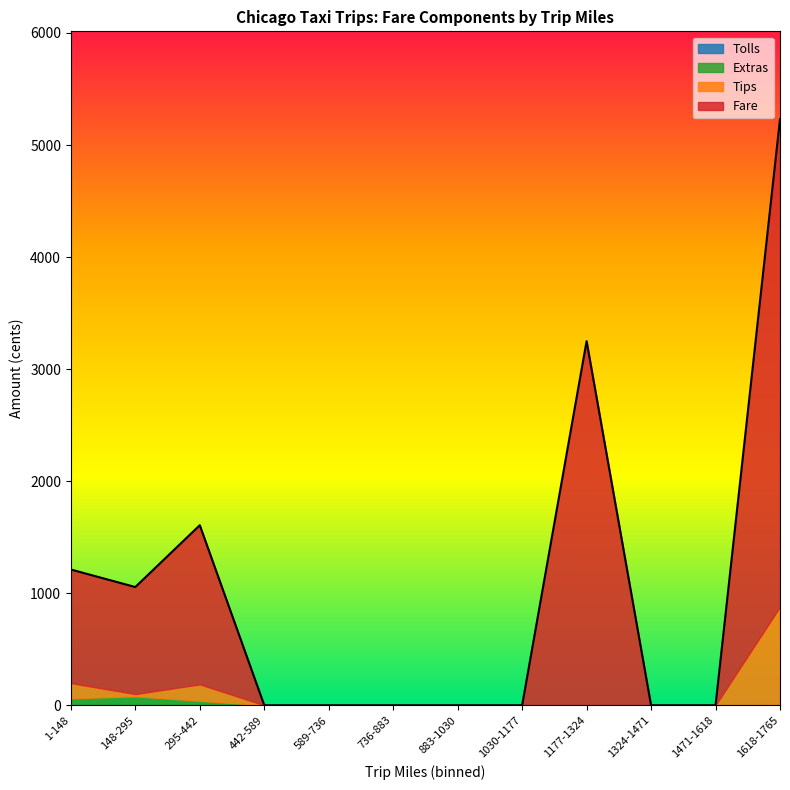

True or false: Tolls and Extras cross at least once.

False